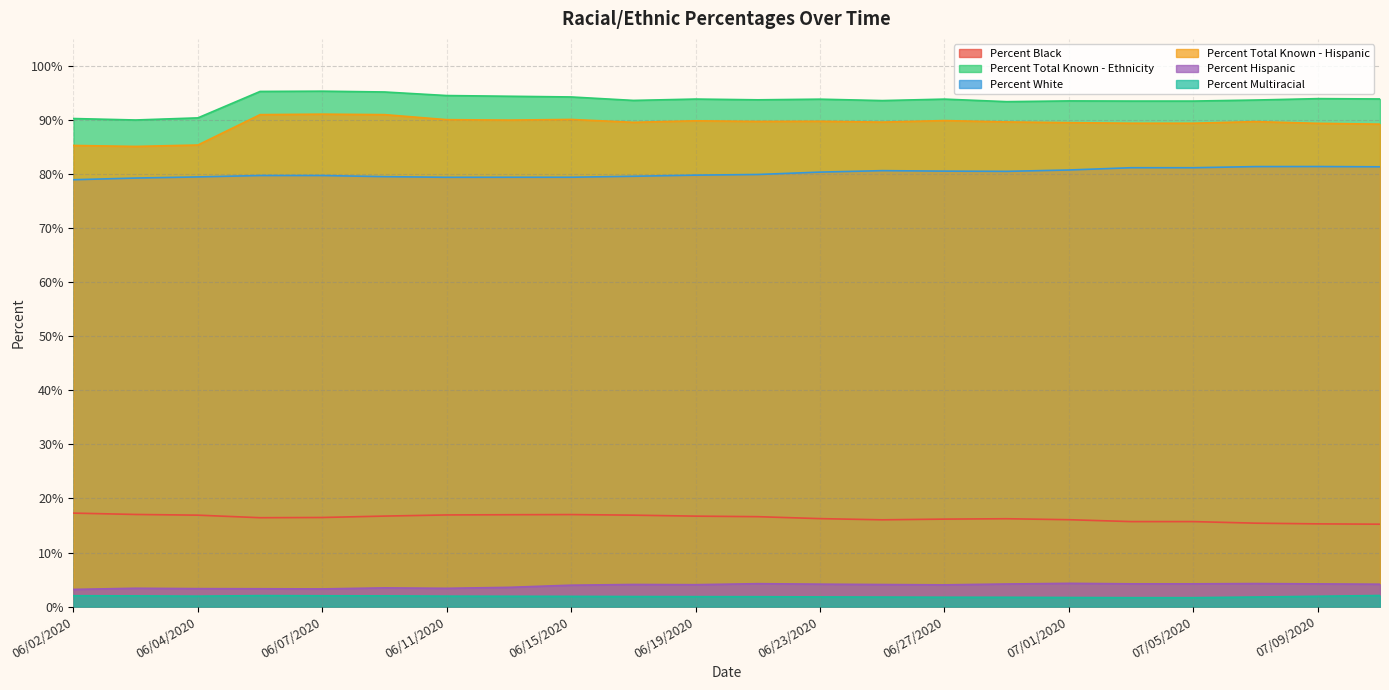

What is the label of the 14th point from the right?

06/15/2020